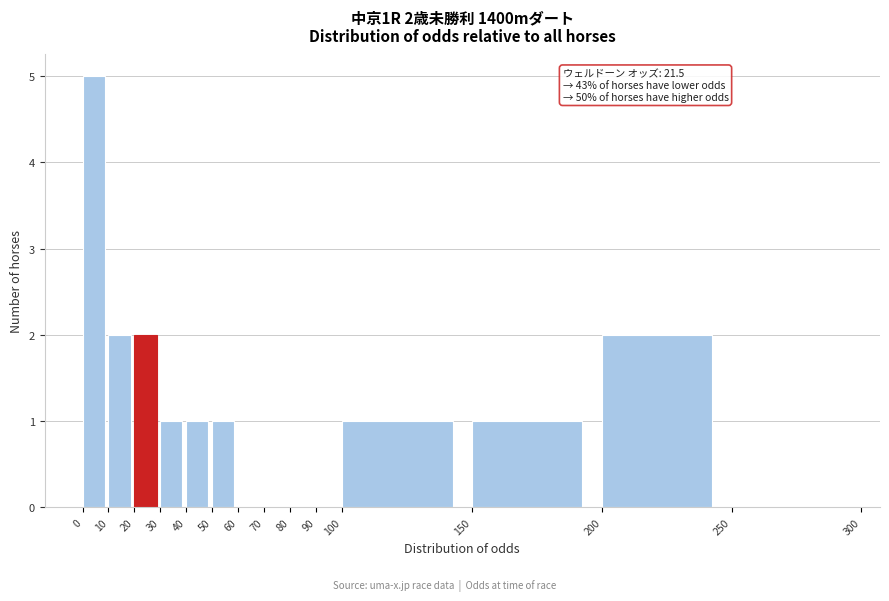

Which range on the x-axis has the tallest bar?

0 to 10